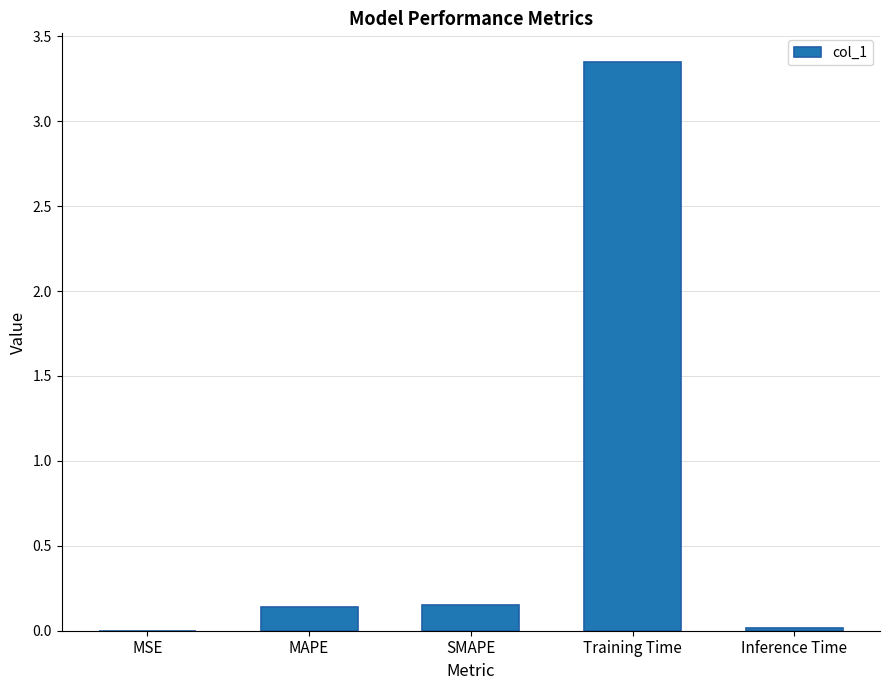

The chart shows a value of 5.0 at Training Time. True or false?

False